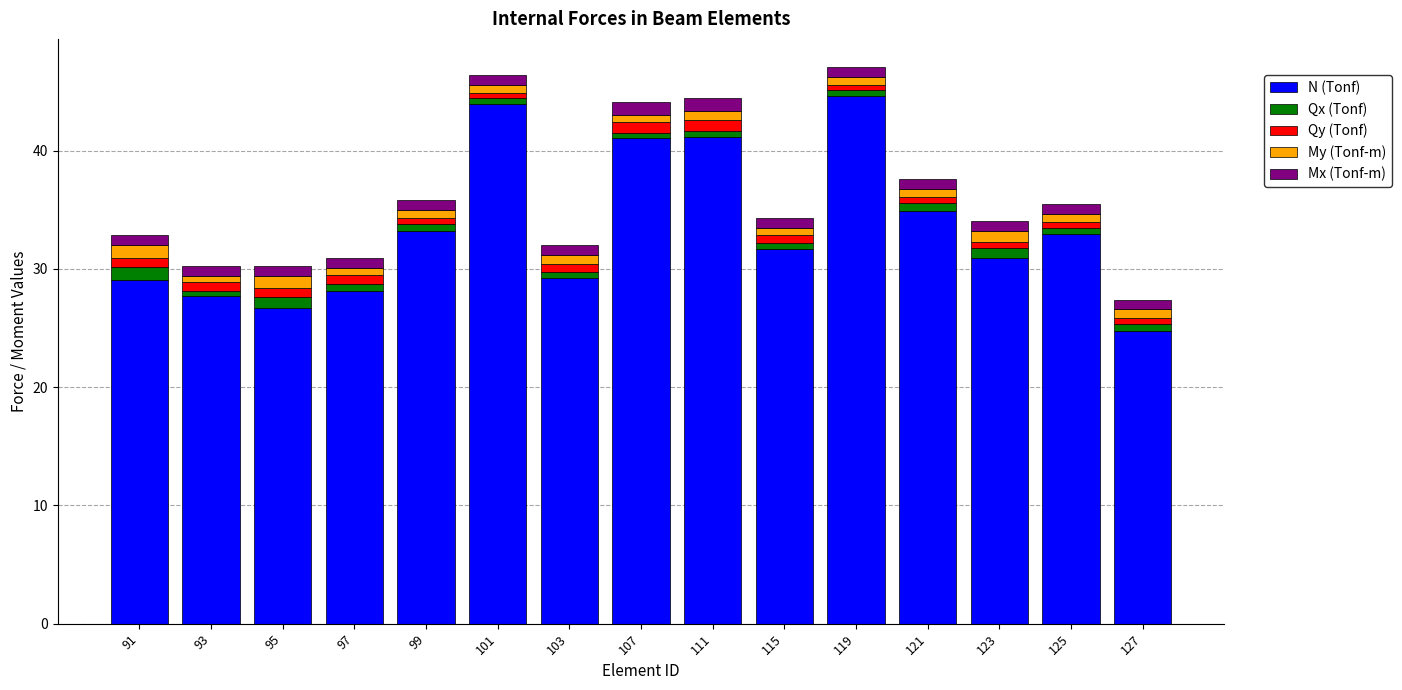

Are the bars grouped side by side (vs. stacked)?

No